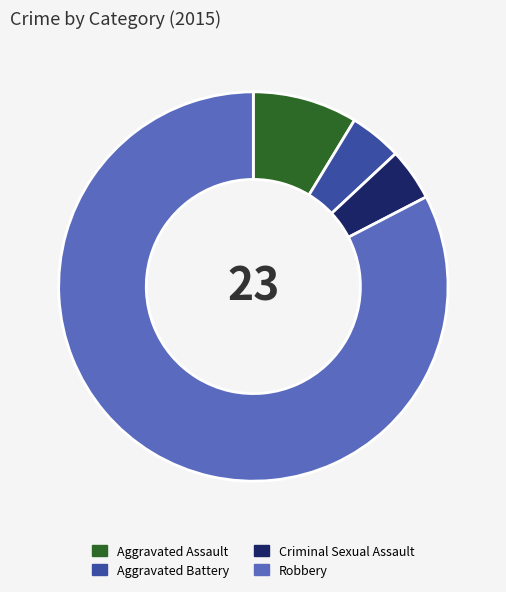

The Criminal Sexual Assault slice represents 16% of the pie. True or false?

False